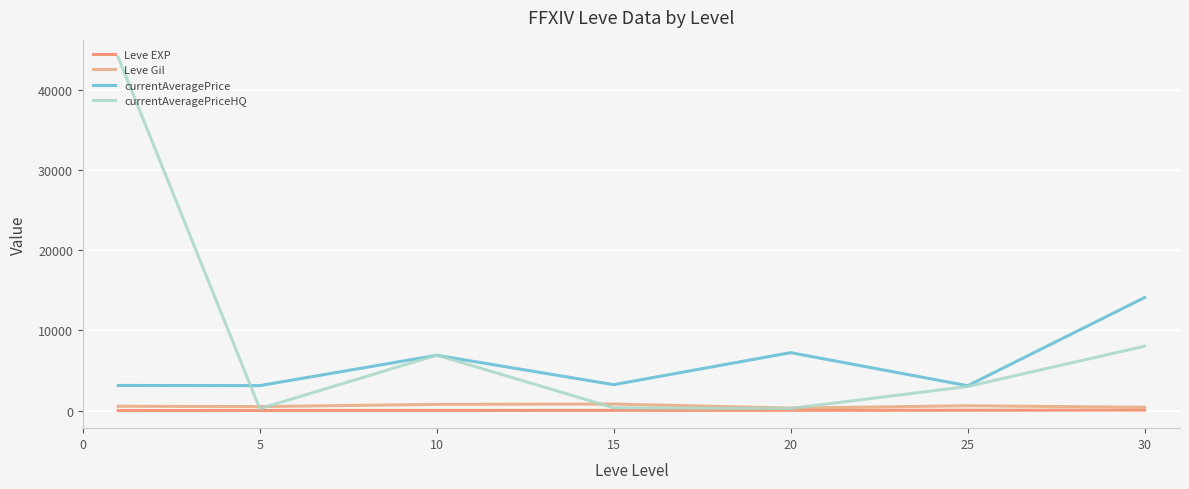

True or false: currentAveragePrice and Leve Gil cross at least once.

False